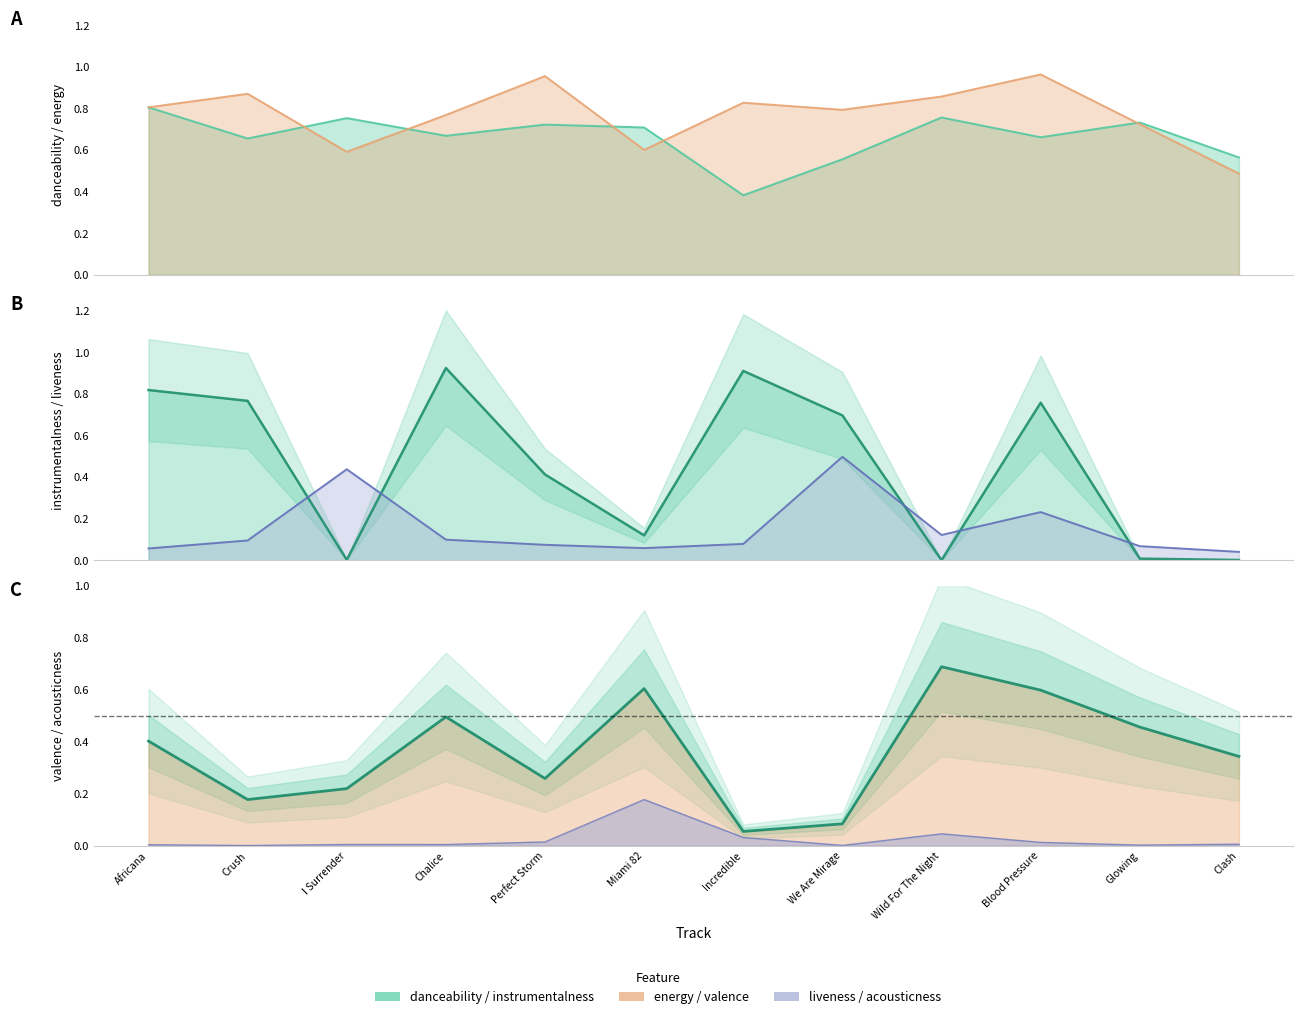

True or false: valence has a value of 1.1 at Wild For The Night.

False